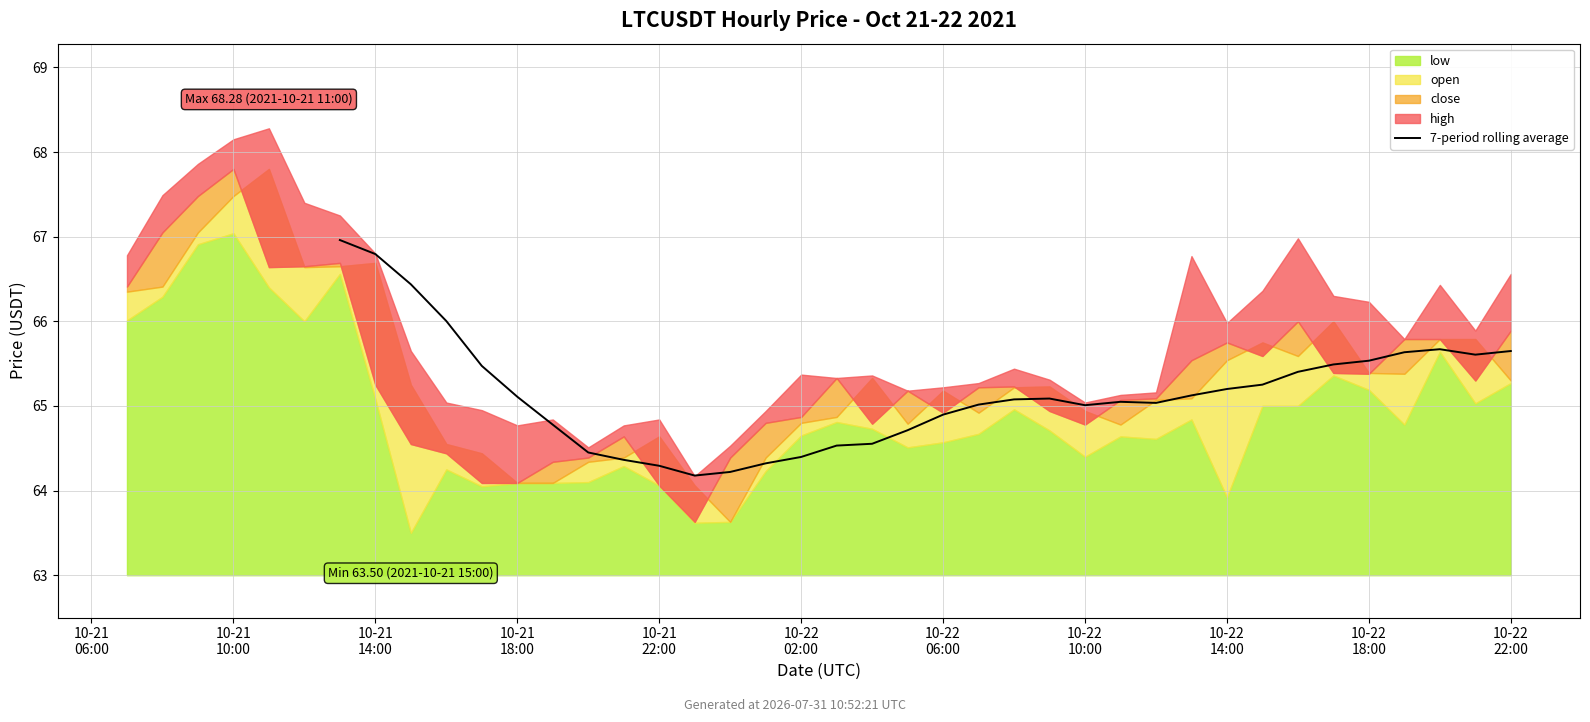

What is the approximate value at 30?

65.1